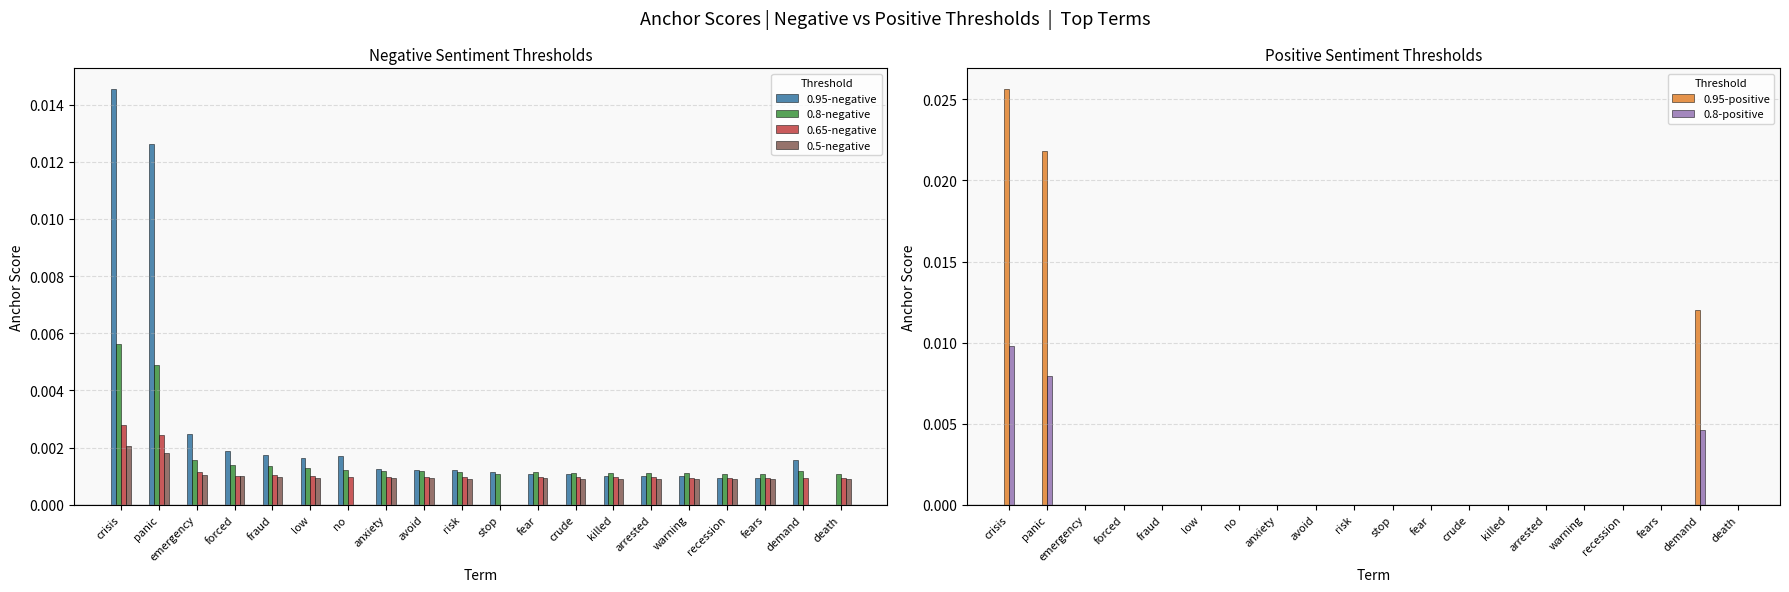

The value of 0.95-negative at death is 0.0. True or false?

True